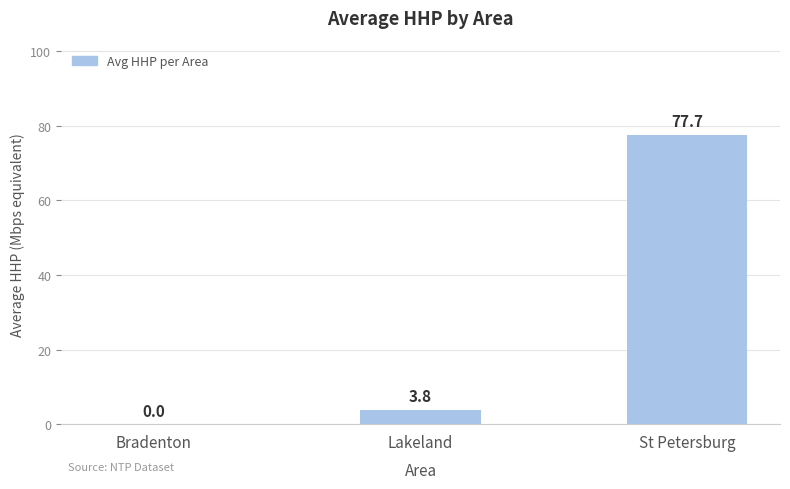

What is the sum of all values?

81.5